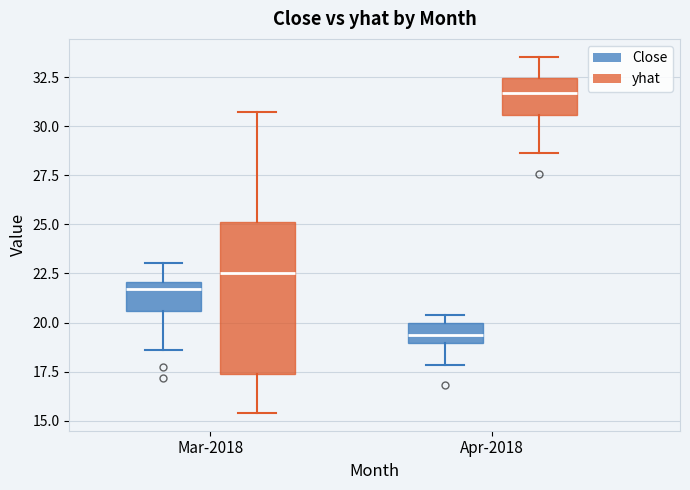

Reading left to right, transcribe this box plot: for each box, give where its median line is, the range the box spans, and where its two whiskers end, as read against the y-axis. The values are not printed on the chart, so give them approximately, as read against the axis.

Mar-2018 (Close): median 21.5, box 20.5 to 22.0, whiskers 18.5 to 23.0
Mar-2018 (yhat): median 22.5, box 17.5 to 25.0, whiskers 15.5 to 30.5
Apr-2018 (Close): median 19.5, box 19.0 to 20.0, whiskers 18.0 to 20.5
Apr-2018 (yhat): median 31.5, box 30.5 to 32.5, whiskers 28.5 to 33.5